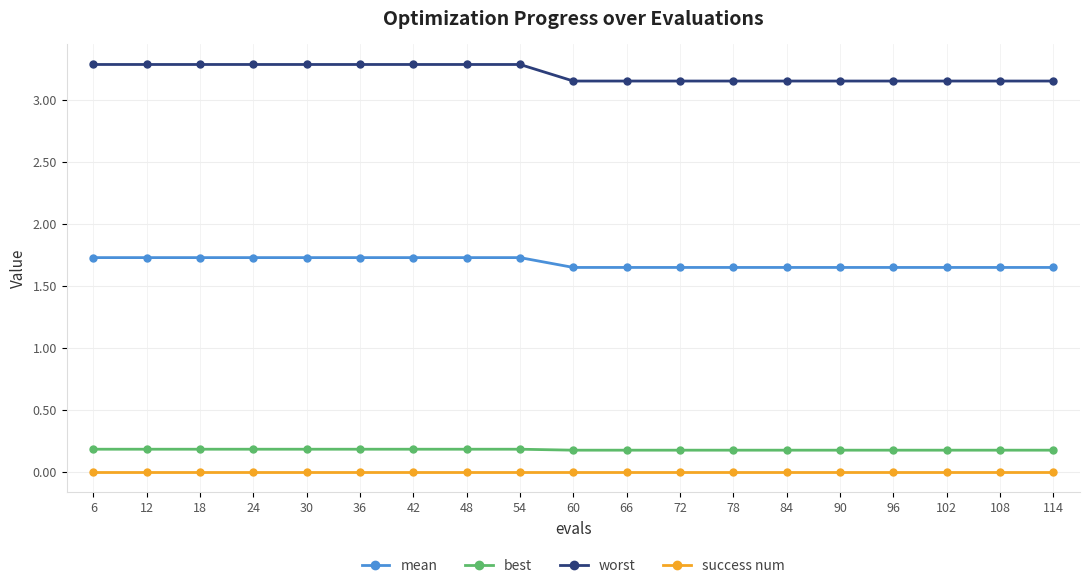

True or false: best and success num intersect in this chart.

False